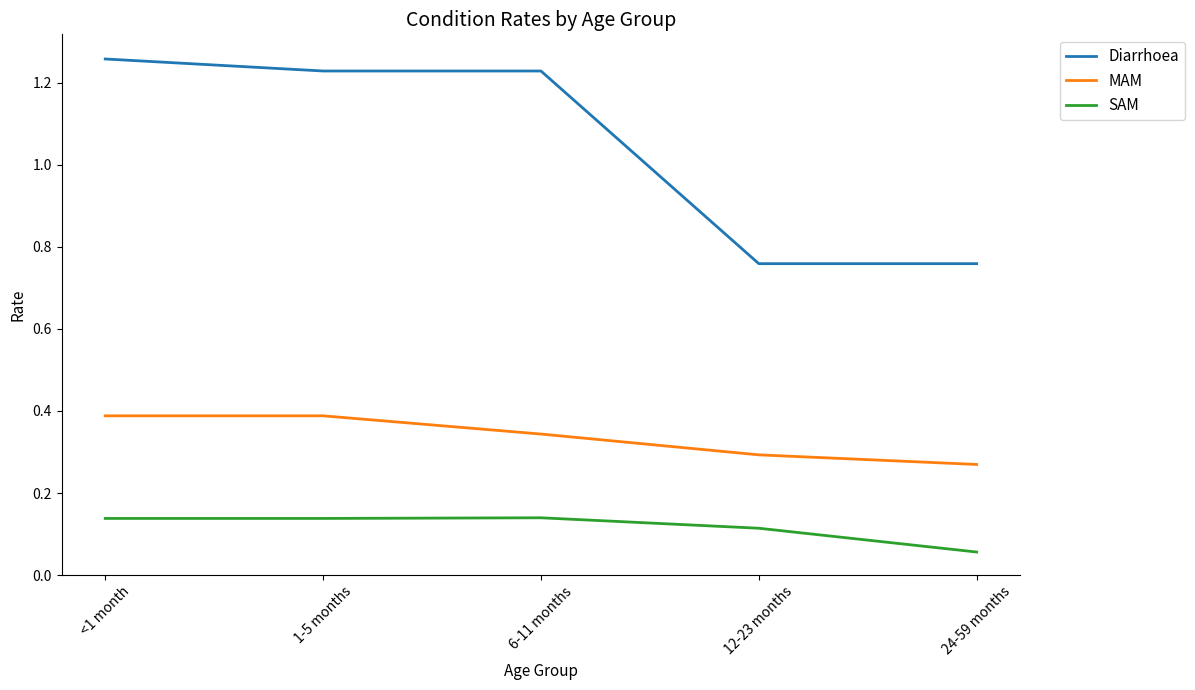

The value of MAM at 12-23 months is 0.3. True or false?

True